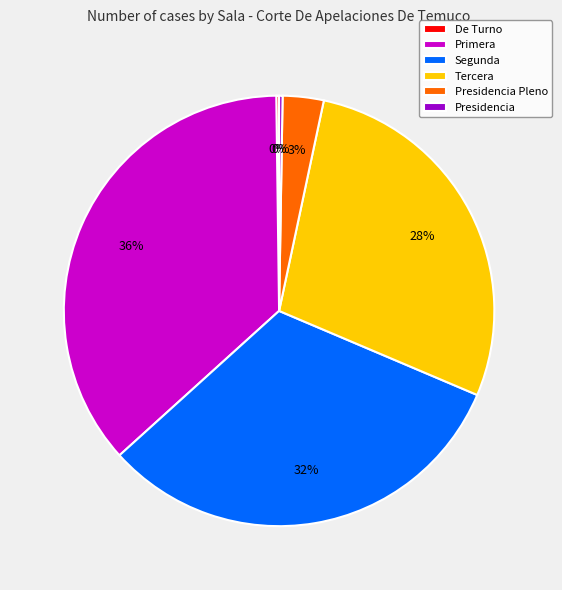

Is there a majority slice in this chart?

No